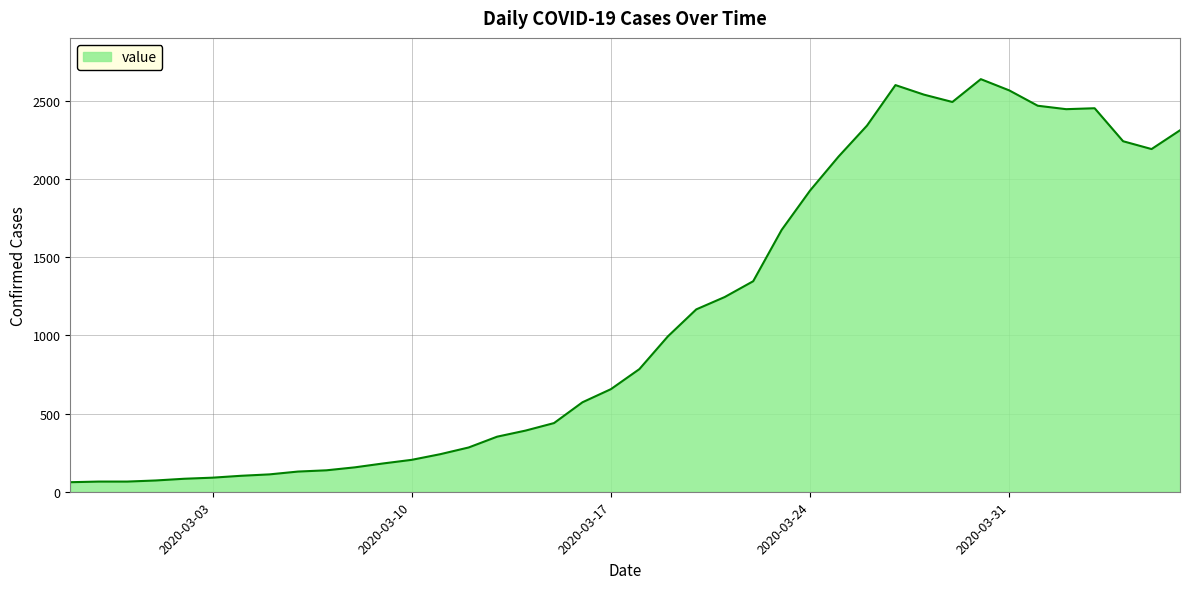

What is the difference between the second highest and second lowest values?

2535